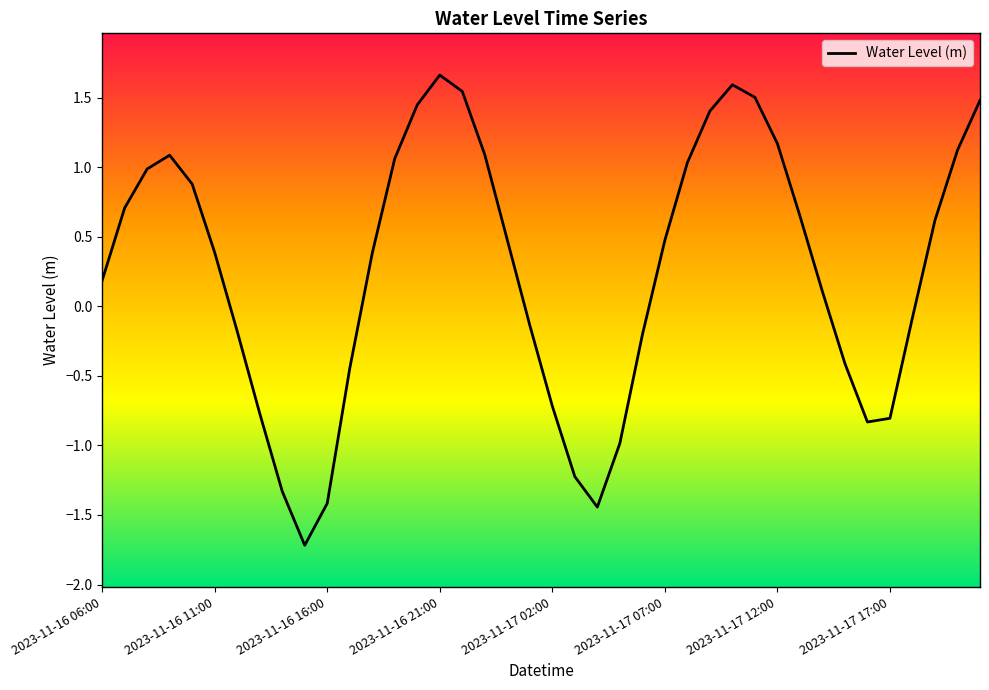

How many values are below 0?

16